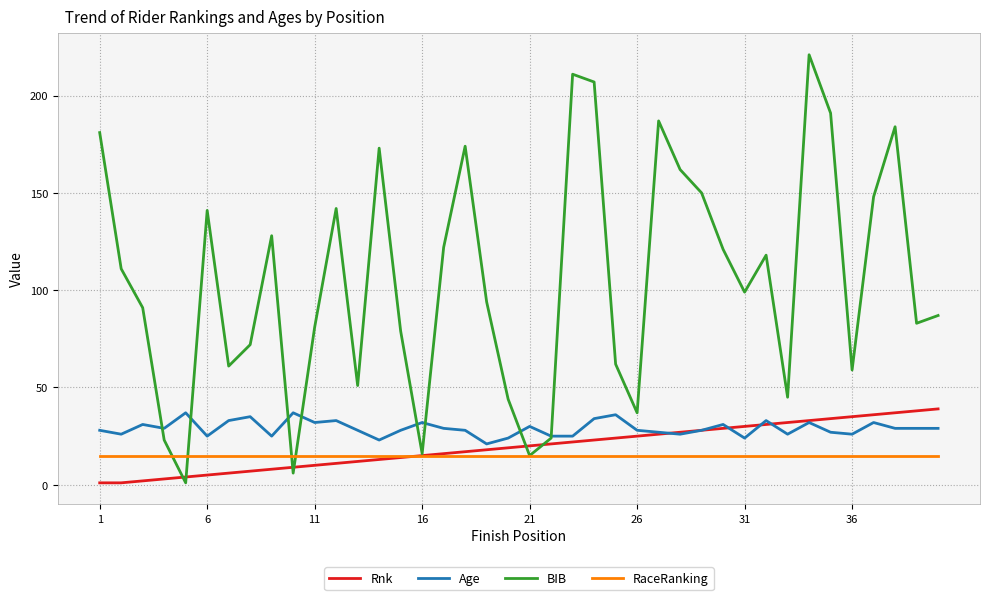

Which series has the largest total across all categories?

BIB